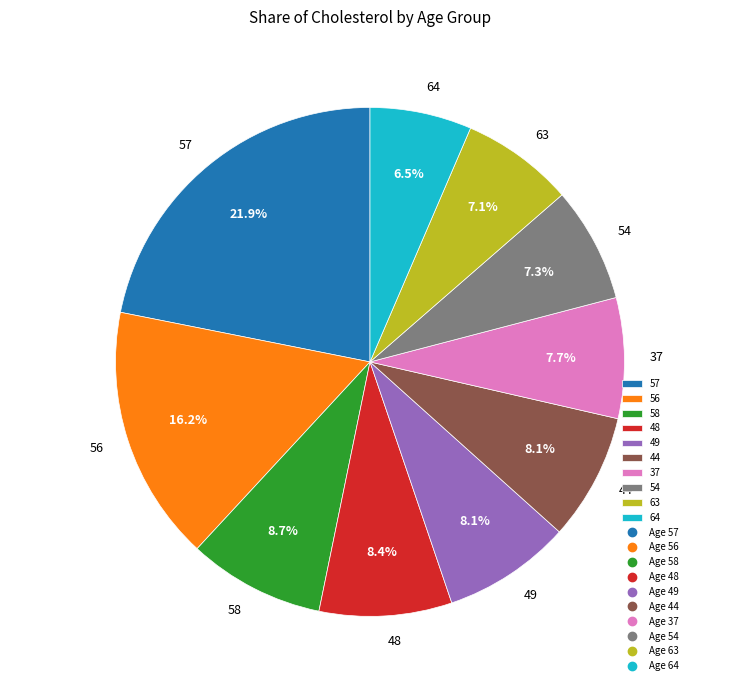

To the nearest percent, what is the difference between the largest and smallest slice percentages?

15%